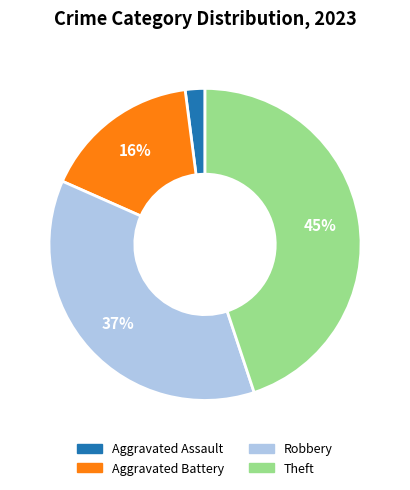

Between Robbery and Aggravated Battery, which is larger?

Robbery